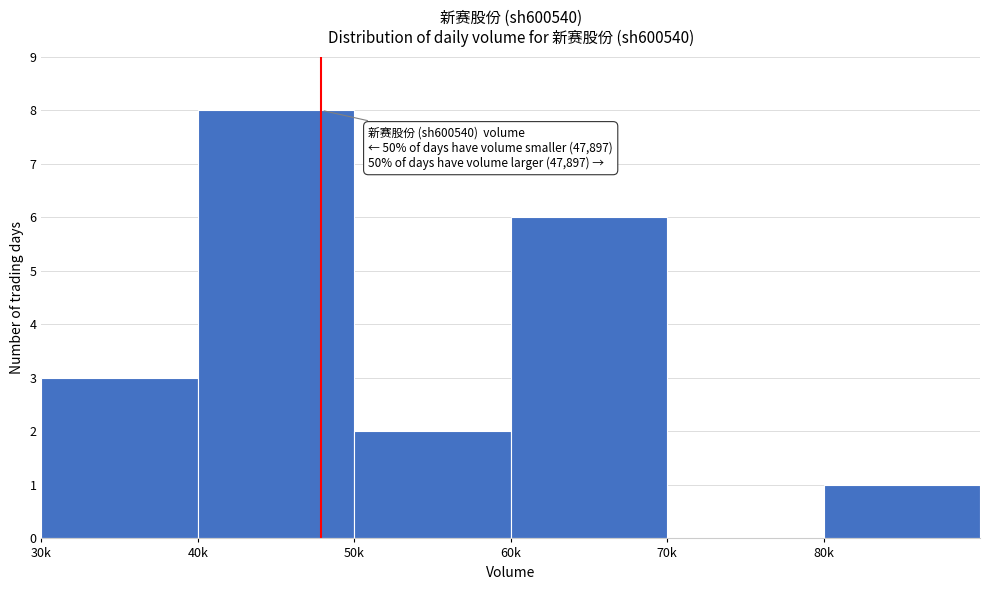

Reading right to left, what are all the values shown in this chart?

80k=1	70k=0	60k=6	50k=2	40k=8	30k=3